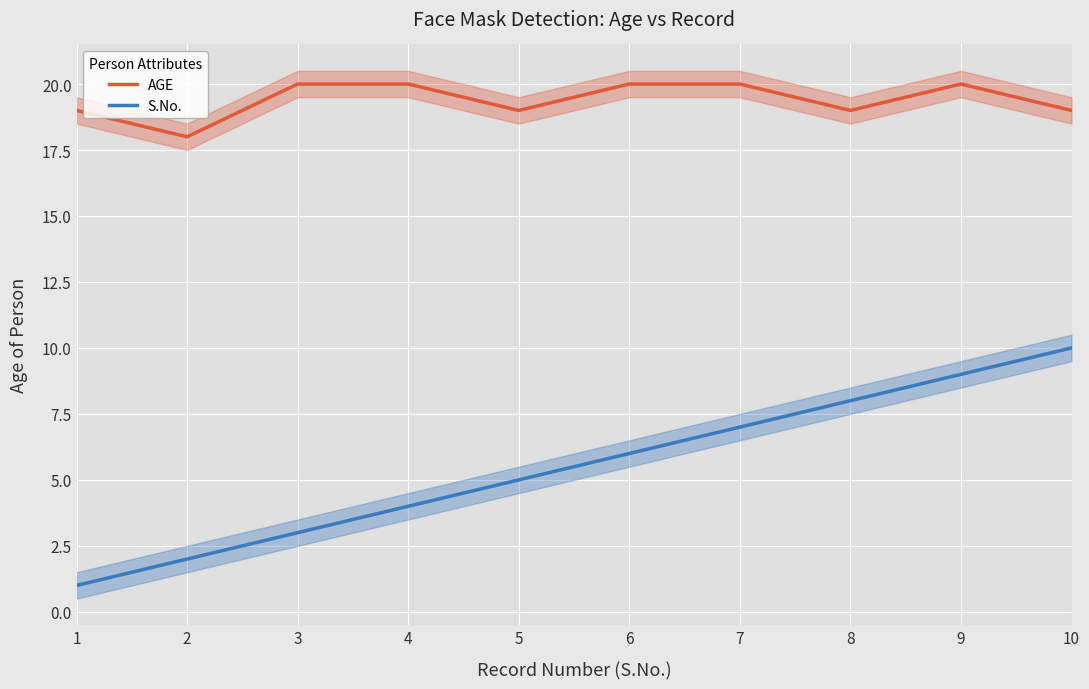

True or false: AGE and S.No. cross at least once.

False